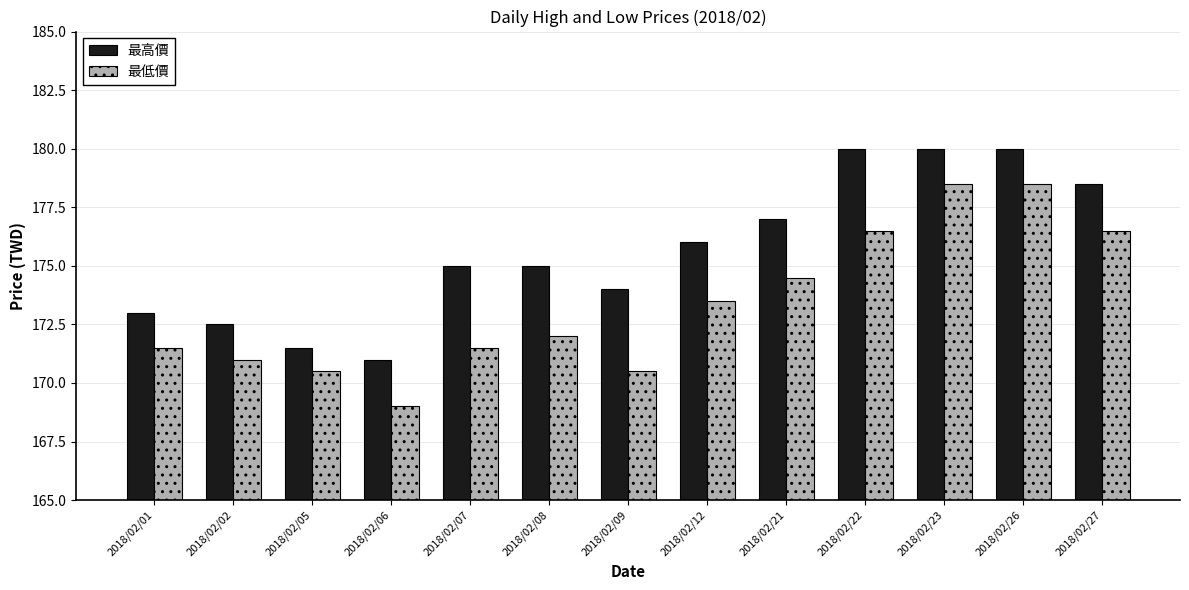

Rank the series by their average value, from highest to lowest.

最高價, 最低價